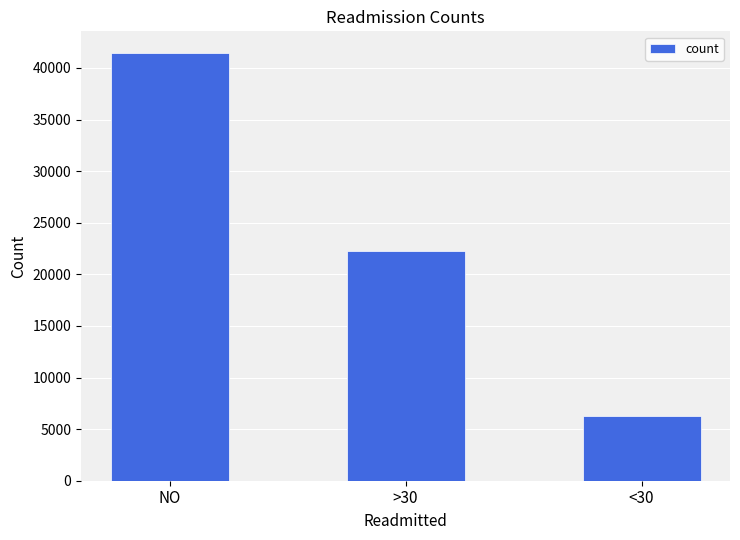

What is the label of the 2nd bar from the left?

>30